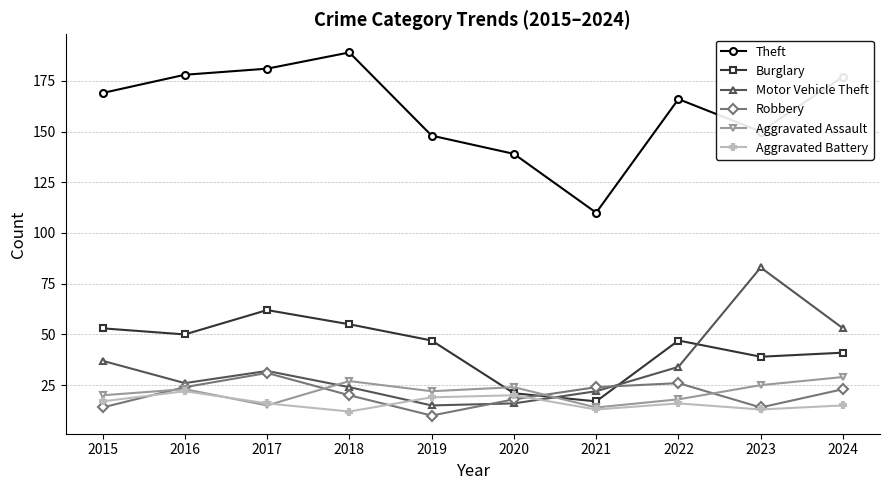

What is the sum of the Aggravated Battery values at 2019 and 2022?

35